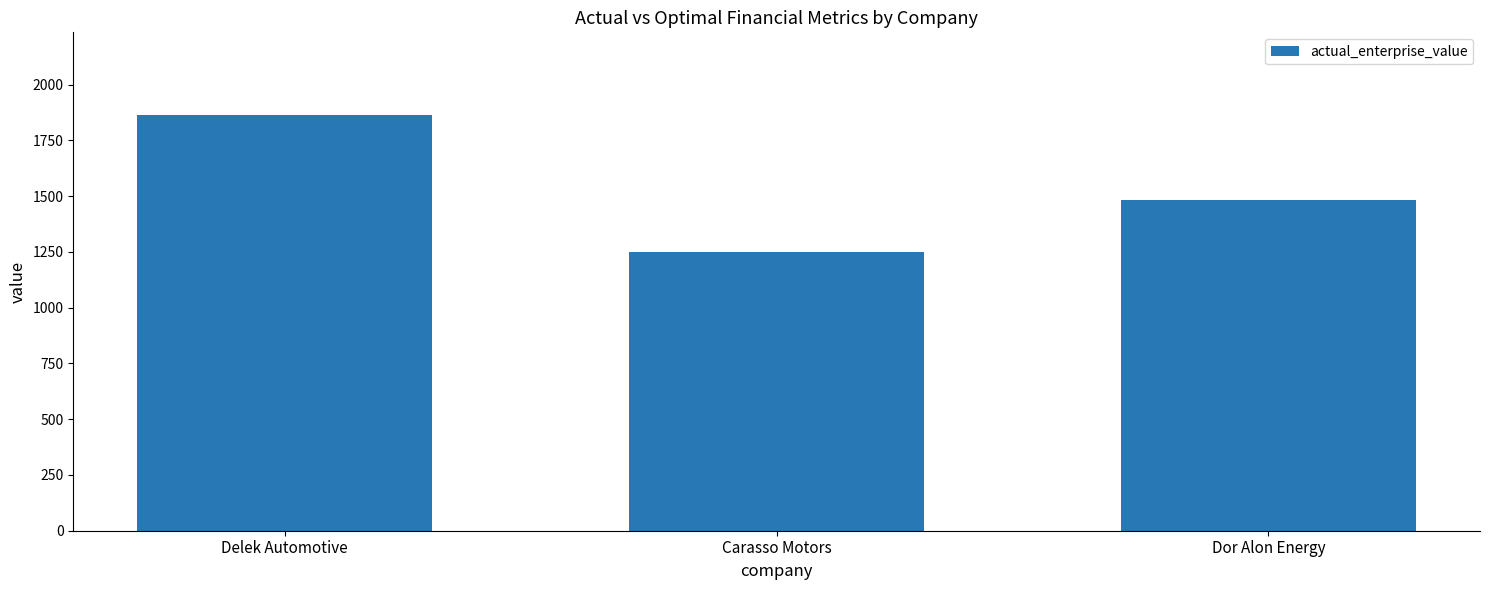

How many data points are less than 1484?

1